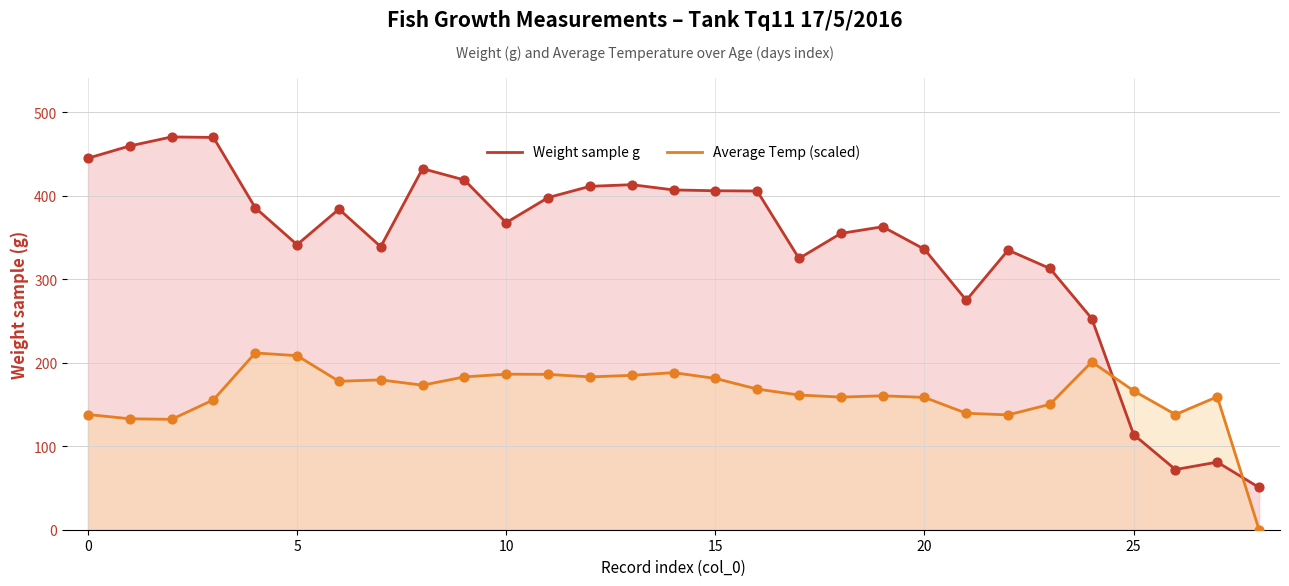

Which series has the largest total across all categories?

Weight sample g